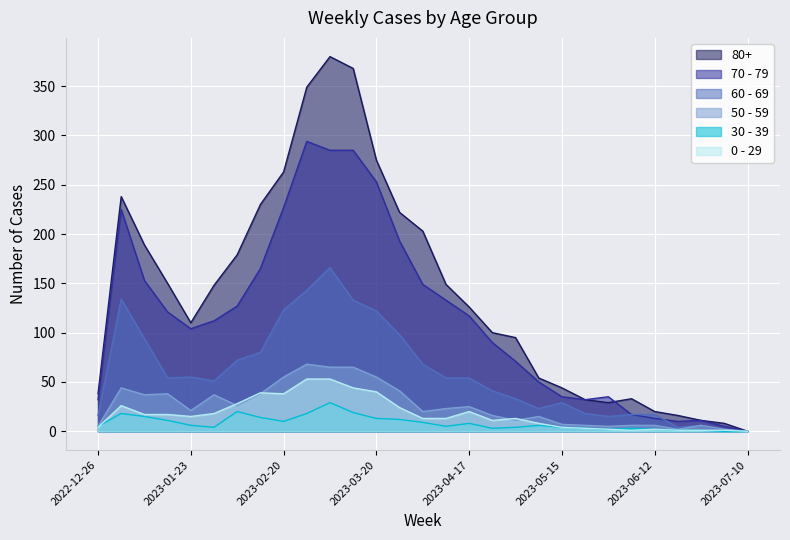

What position from the left is 2023-05-29?

23